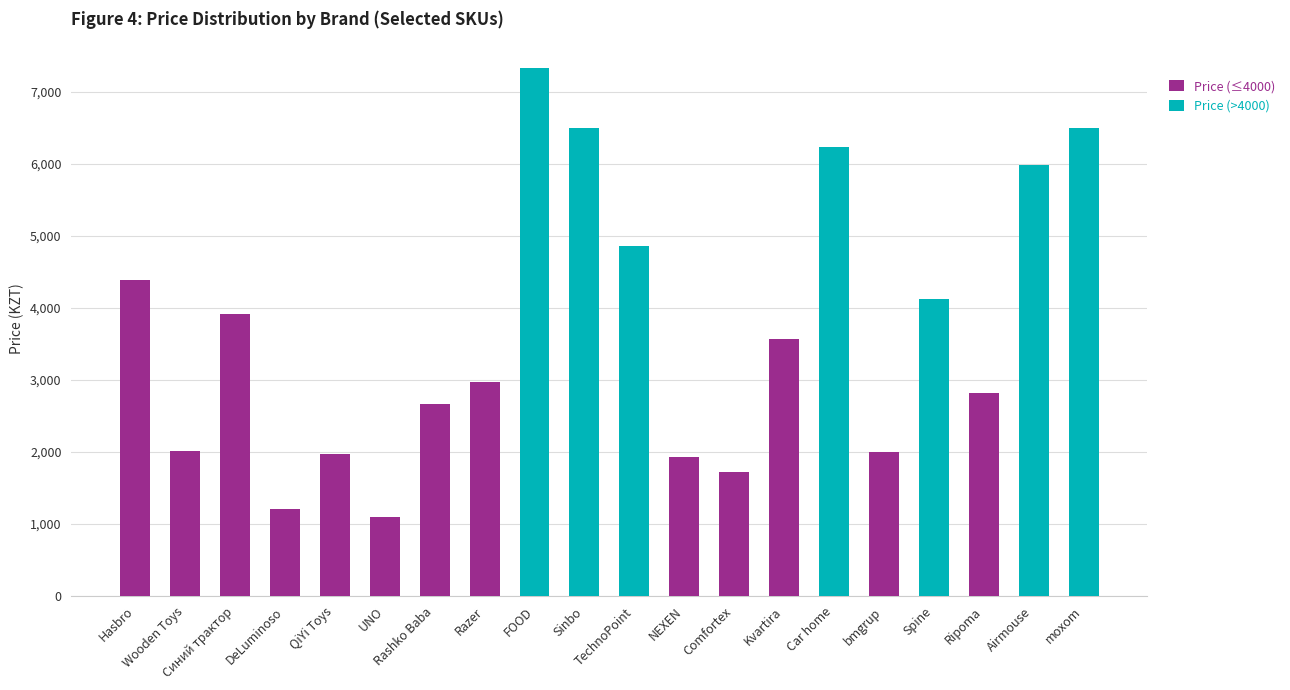

What is the sum of all Price (≤4000) values?

32250